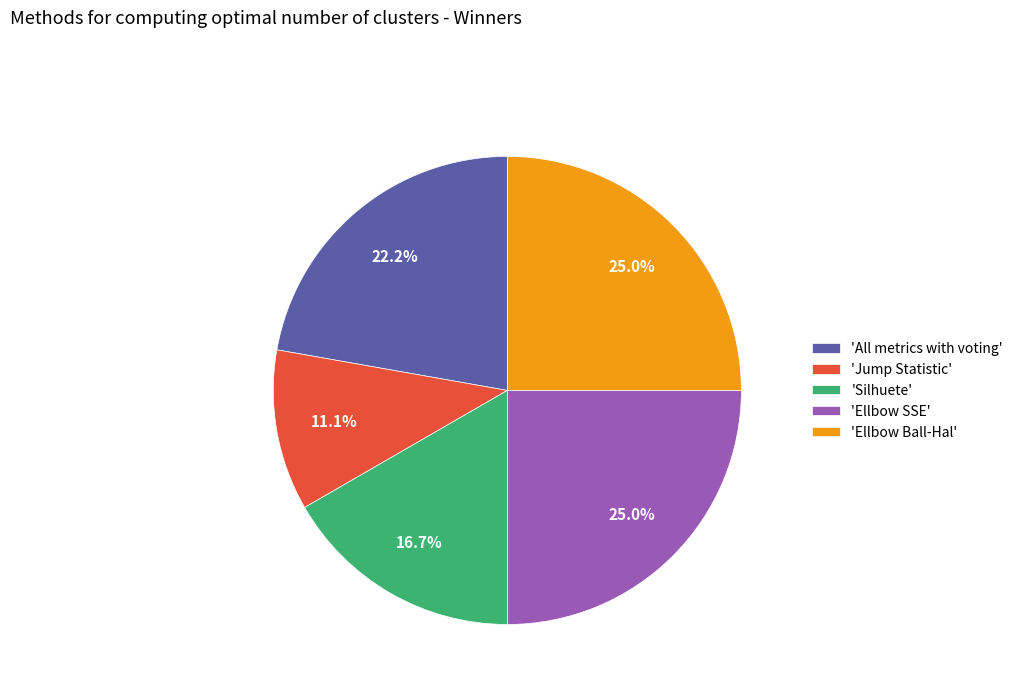

What is the smallest slice in the pie chart?

'Jump Statistic'